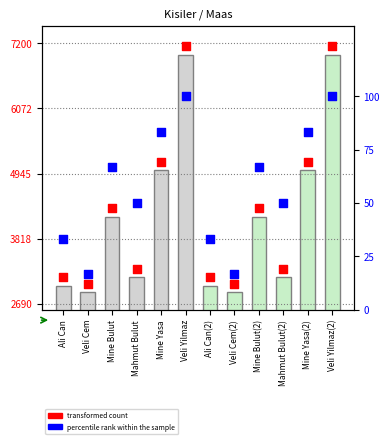

Which series has the largest Y range (max minus min)?

maas